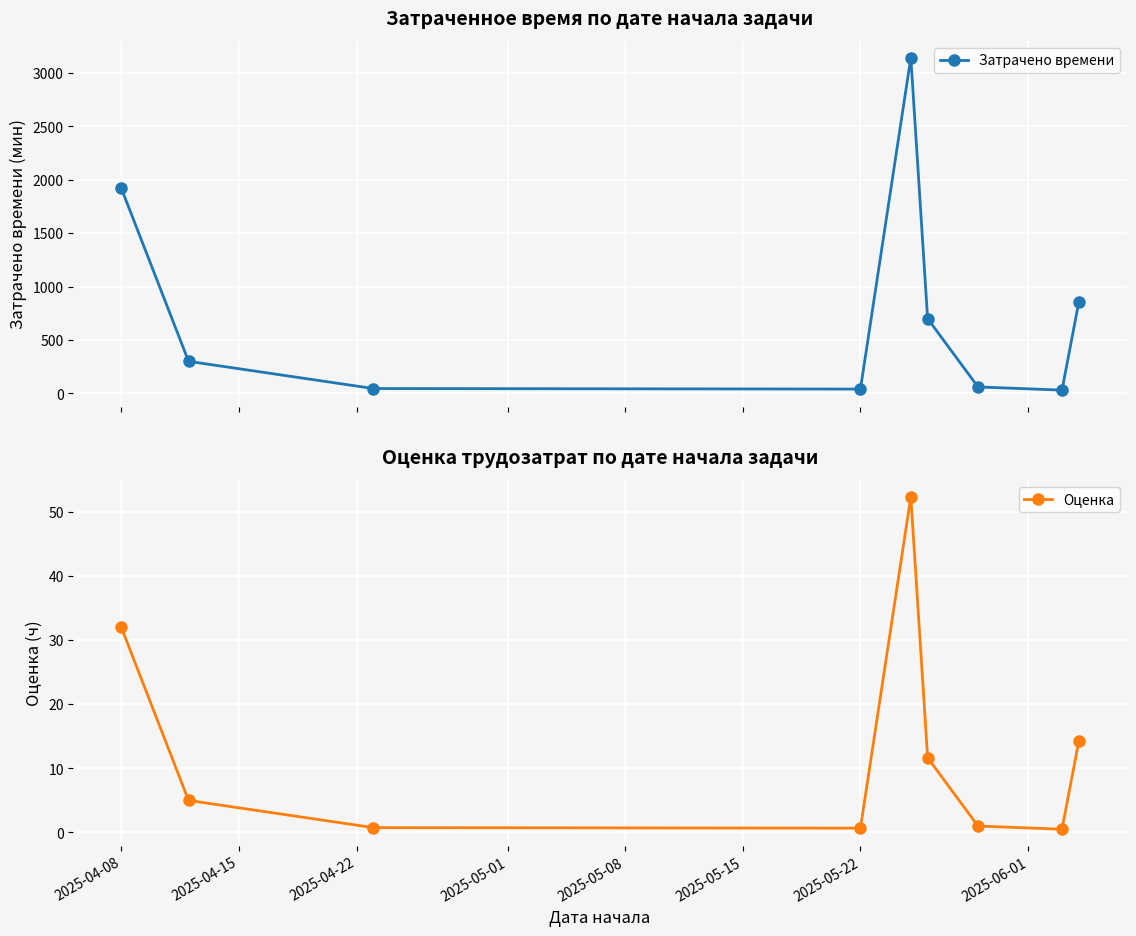

True or false: Оценка has more than 0 points higher than both neighbors.

True